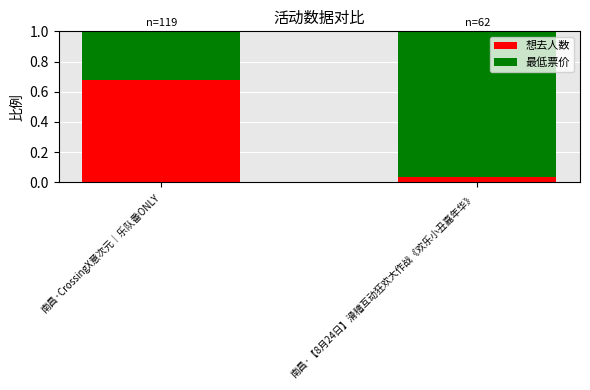

At which label does 想去人数 reach its minimum?

南昌·【8月24日】滑稽互动狂欢大作战《欢乐小丑嘉年华》